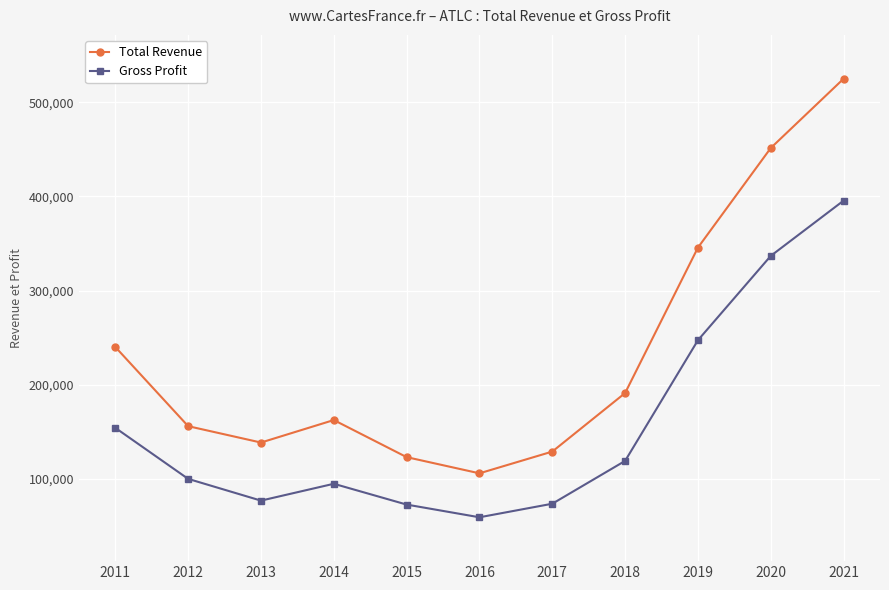

Where is the first local maximum for Total Revenue?

2014